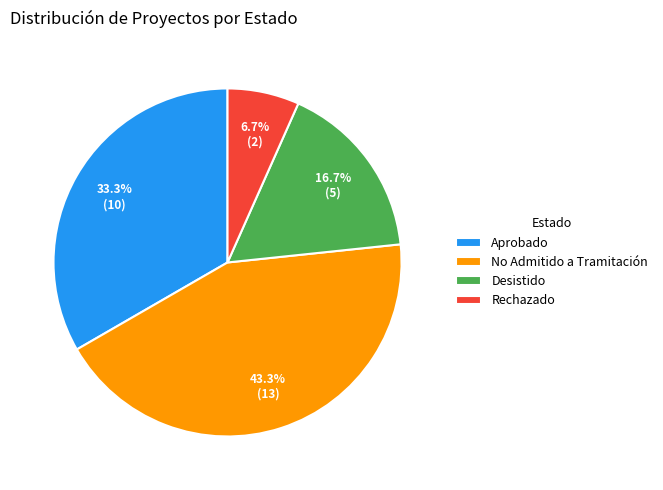

Rank the categories by value from highest to lowest.

No Admitido a Tramitación, Aprobado, Desistido, Rechazado